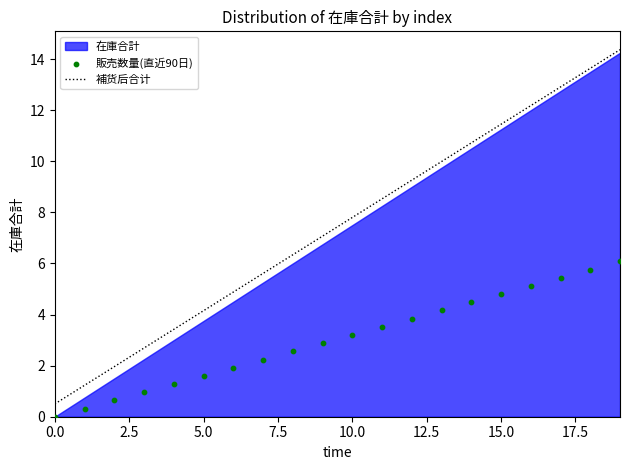

Is the value of 補货后合计 at 11 greater than the value of 販売数量(直近90日) at 12?

Yes